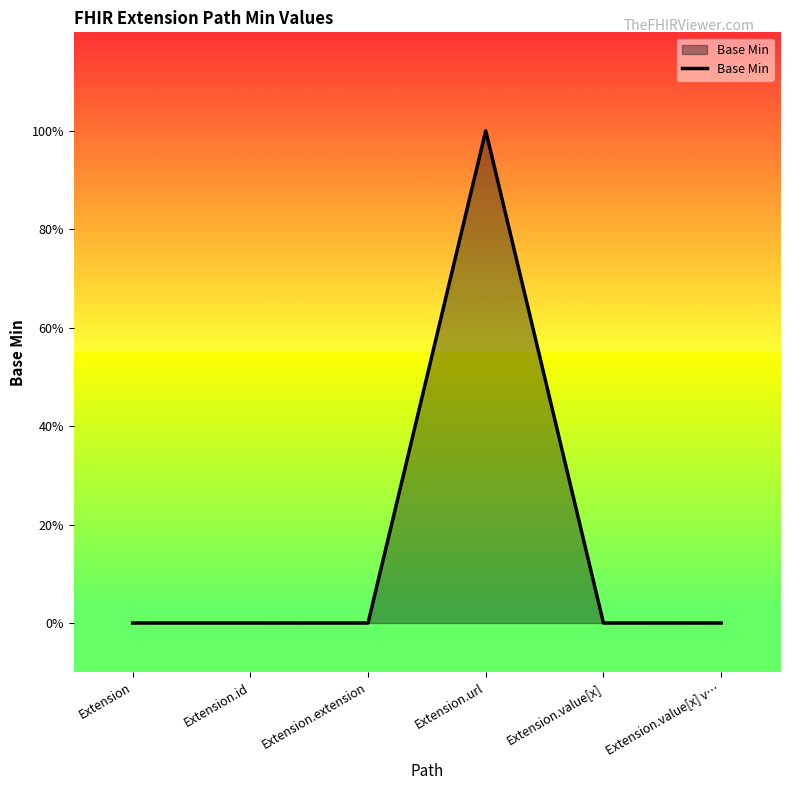

True or false: the data shows 1 at Extension.url.

True